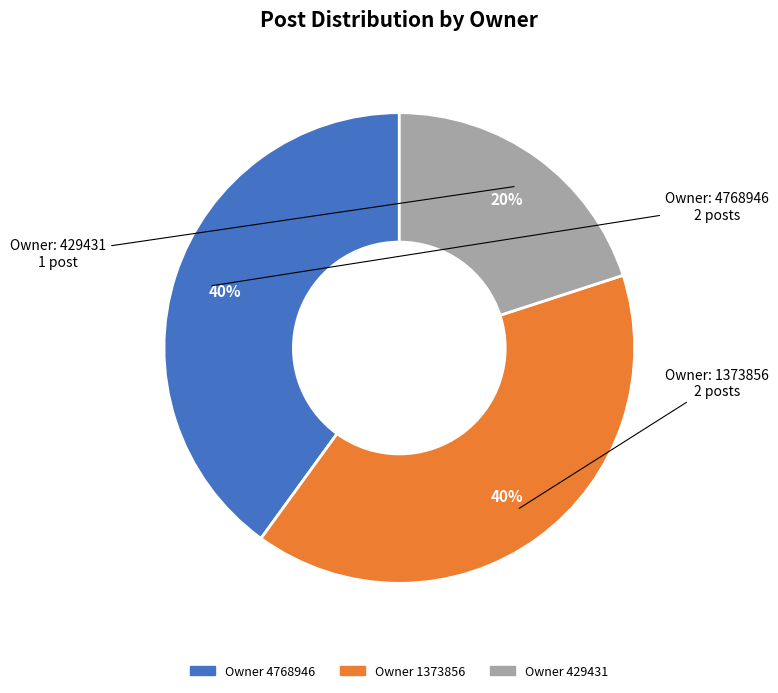

To the nearest percent, what is the average slice percentage?

33%